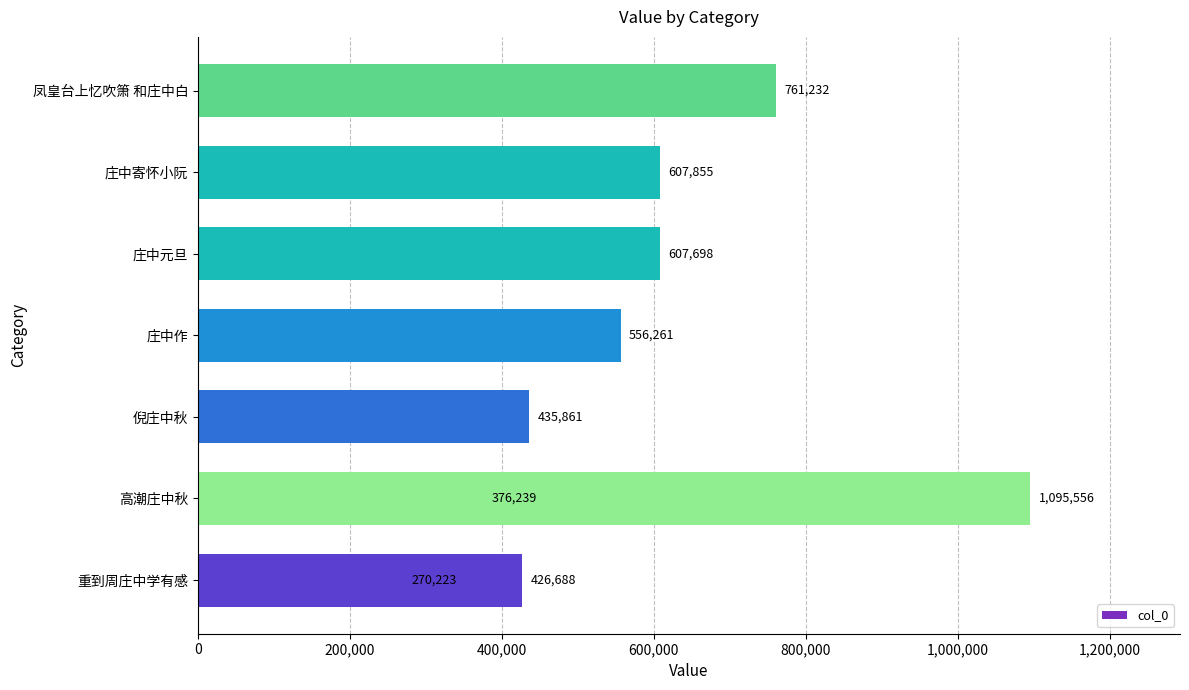

Are the bars grouped side by side (vs. stacked)?

No